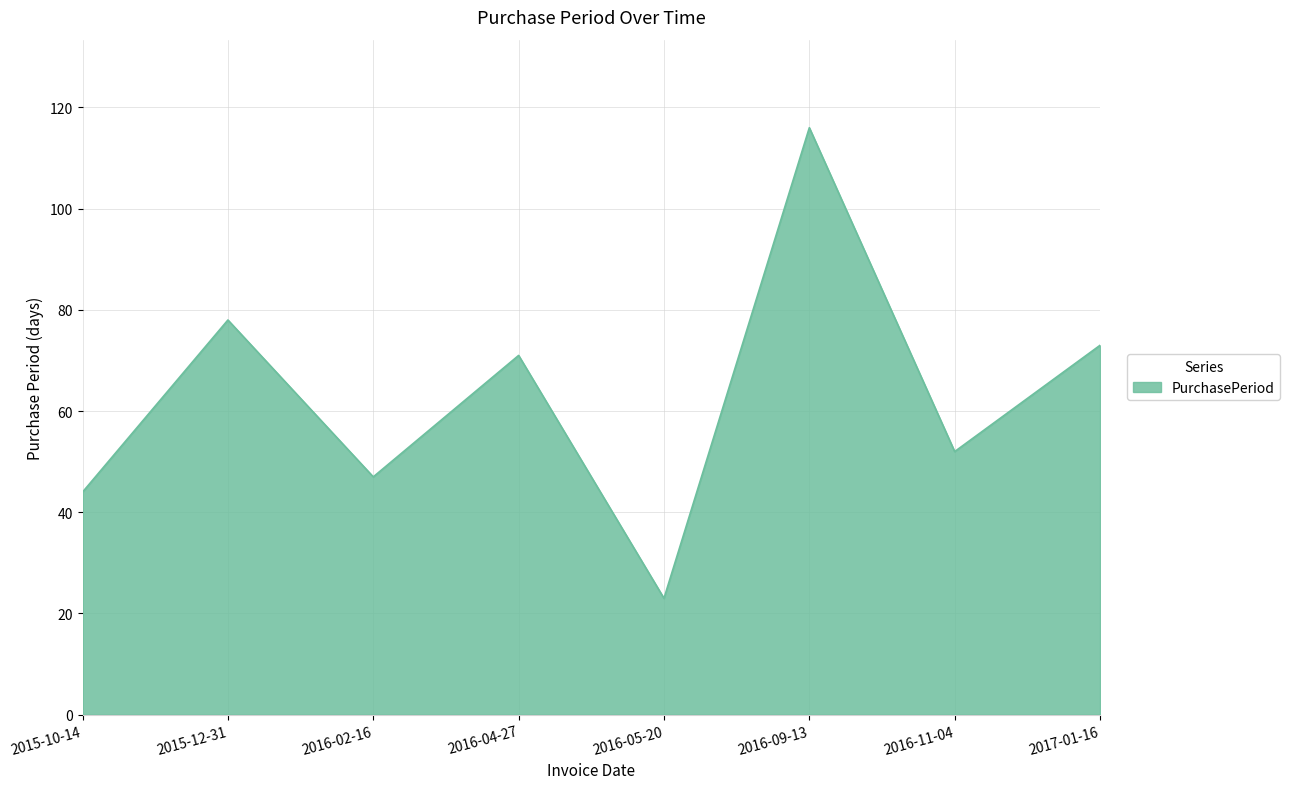

Where is the data nearest to the value 69?

2016-04-27